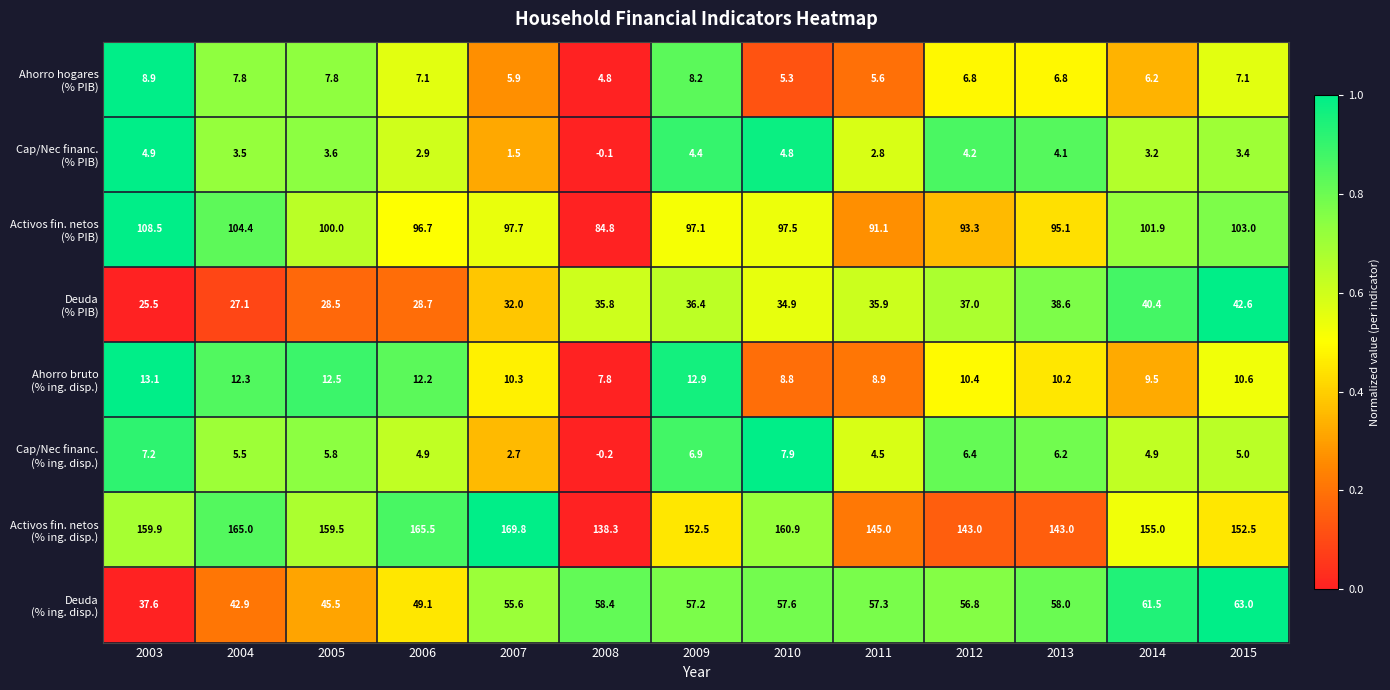

At how many categories does at least one series exceed 17?

13